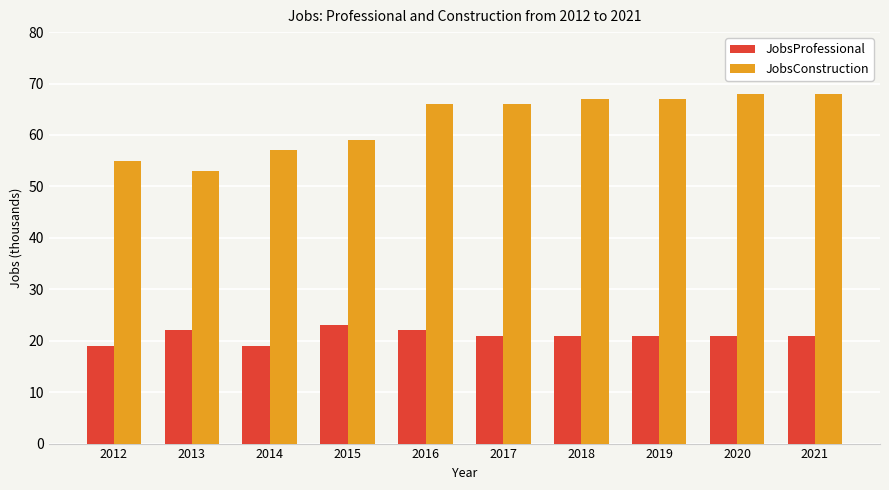

How many categories are shown in the chart?

10